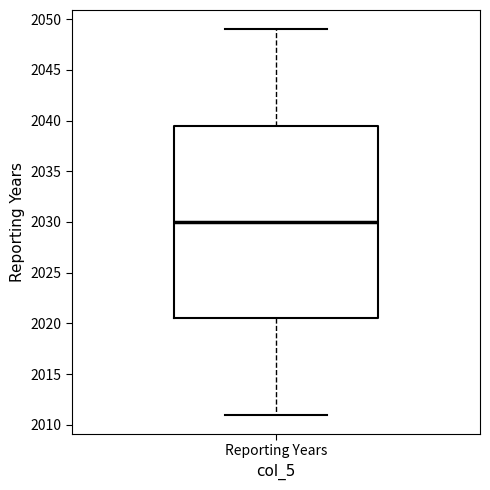

Read this box plot against the y-axis: the position of the median line, the range covered by the box, and the ends of both whiskers. The values are not printed on the chart, so give them approximately, as read against the axis.

median 2030.0, box 2020.5 to 2039.5, whiskers 2011.0 to 2049.0